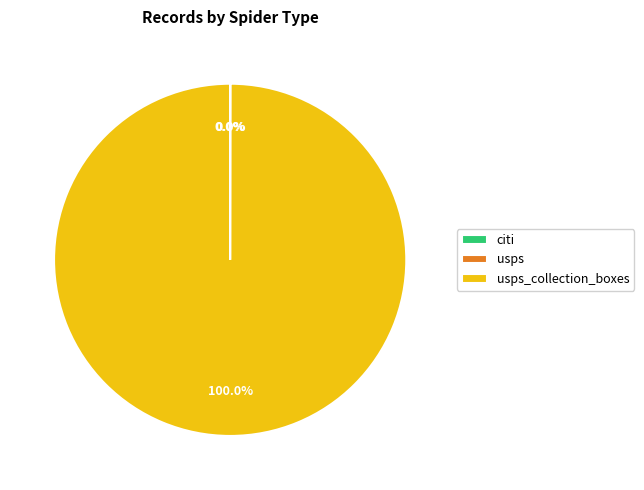

Is there a majority slice in this chart?

Yes